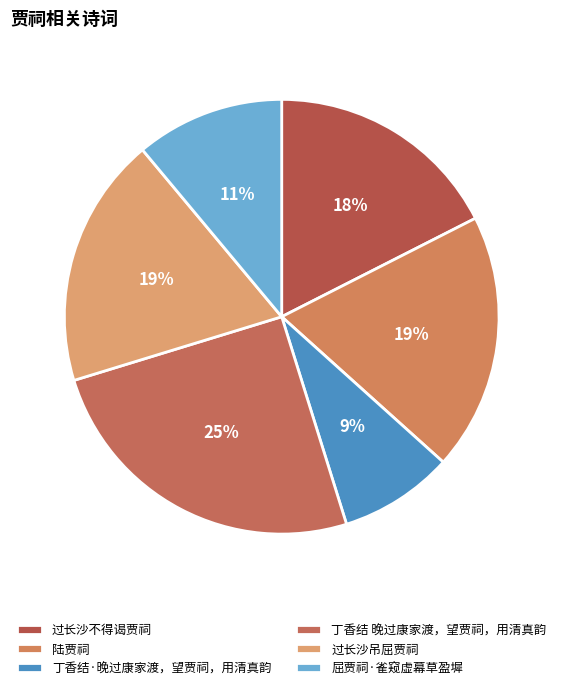

Which category has the biggest portion of the pie?

丁香结 晚过康家渡，望贾祠，用清真韵